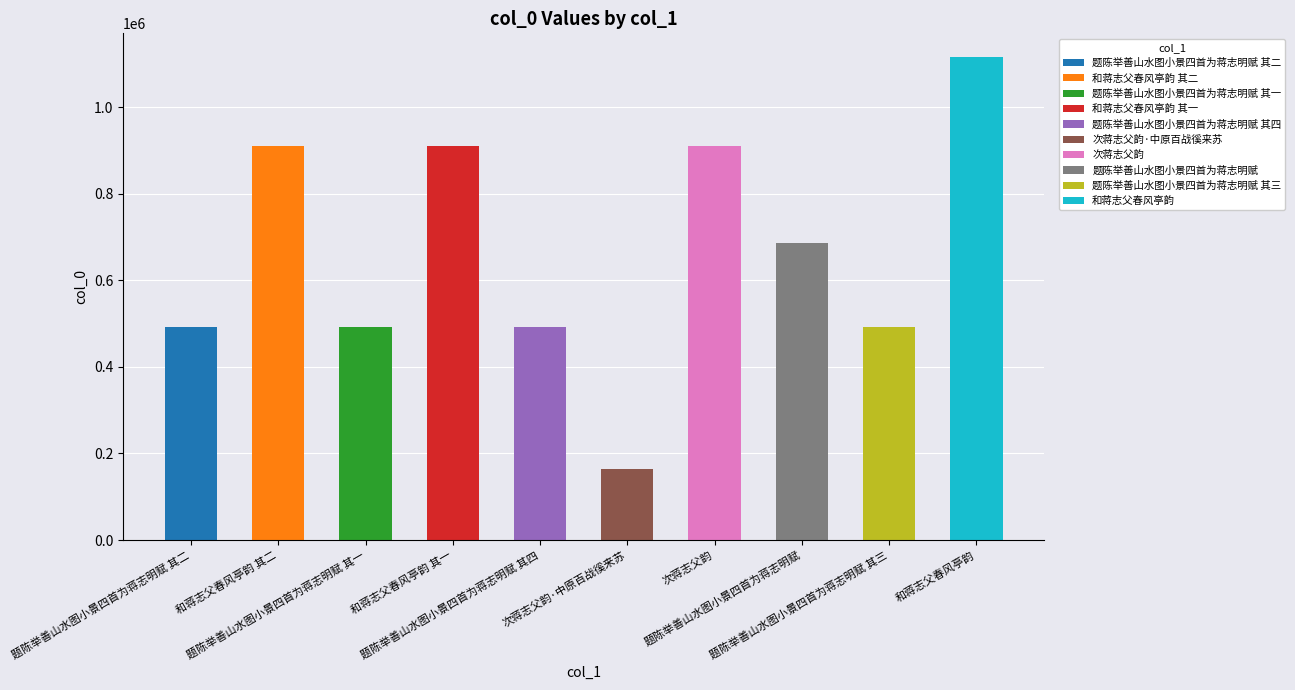

The value at 和蒋志父春风亭韵 is 1114749. True or false?

True